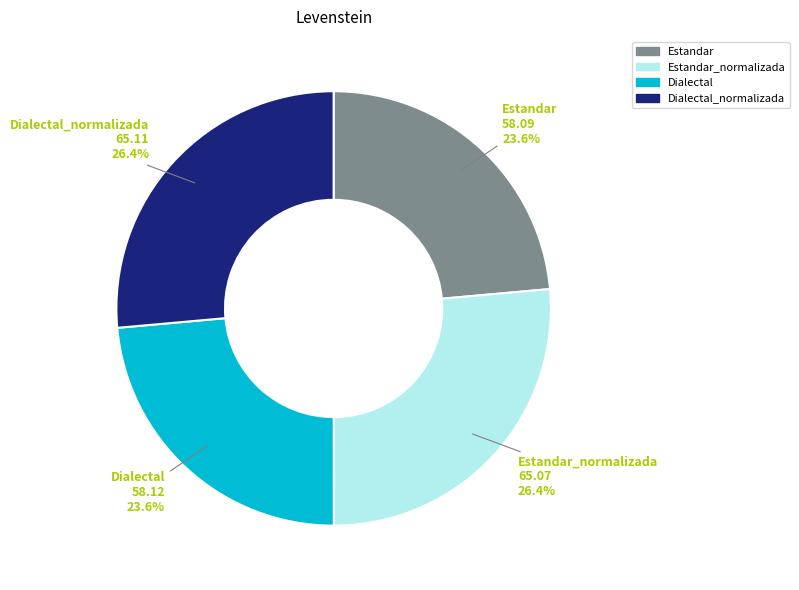

Approximately how many times larger is the value at Dialectal_normalizada compared to Estandar?

1.1